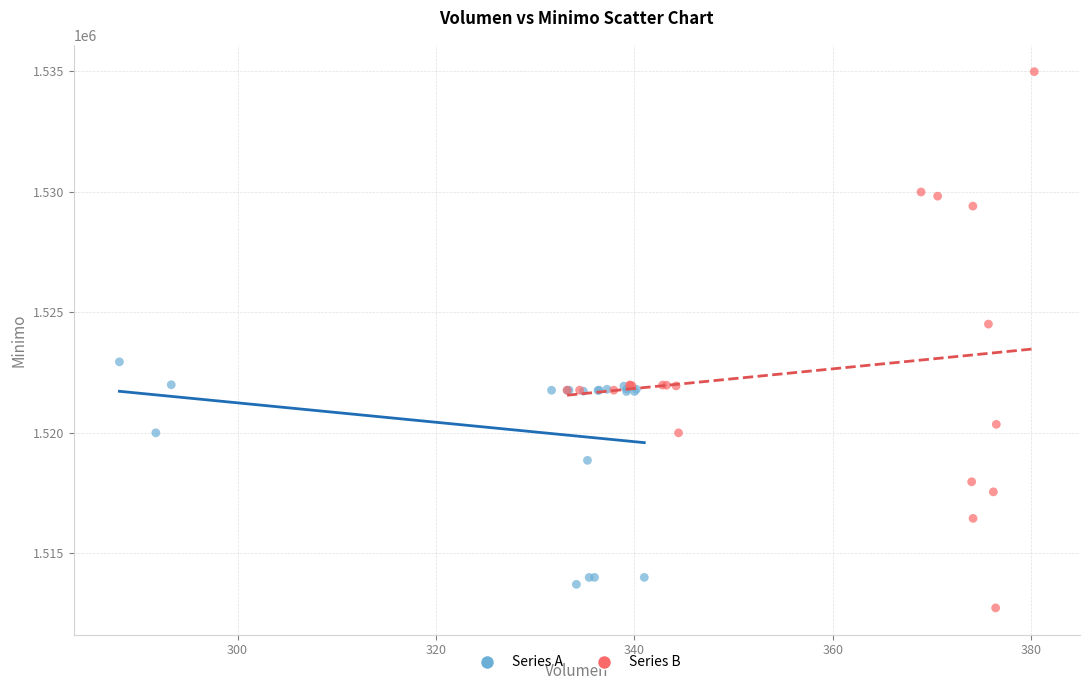

Which series contains the highest Y value?

Series B